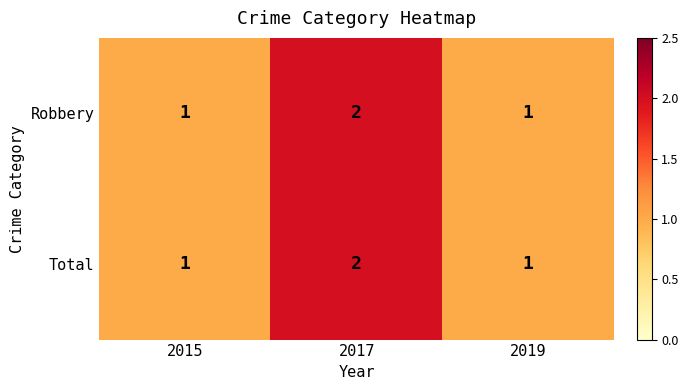

Reading left to right, list all the values displayed in this chart.

Robbery: 1	2	1
Total: 1	2	1